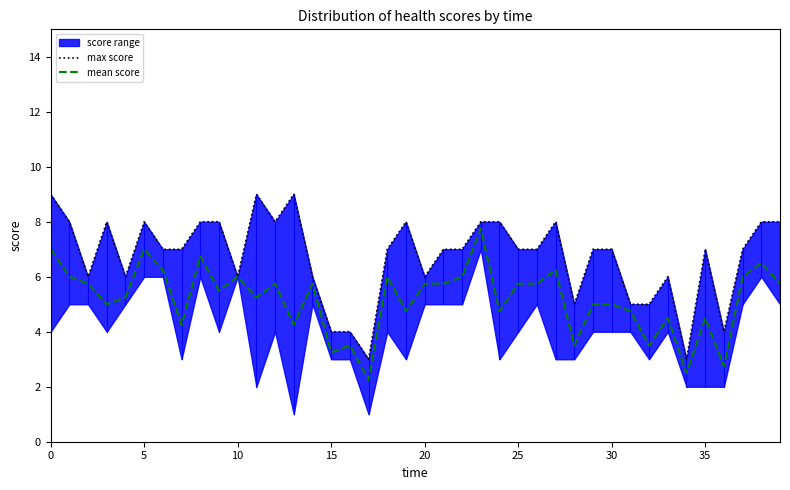

Does the chart display data point markers on the line(s)?

No